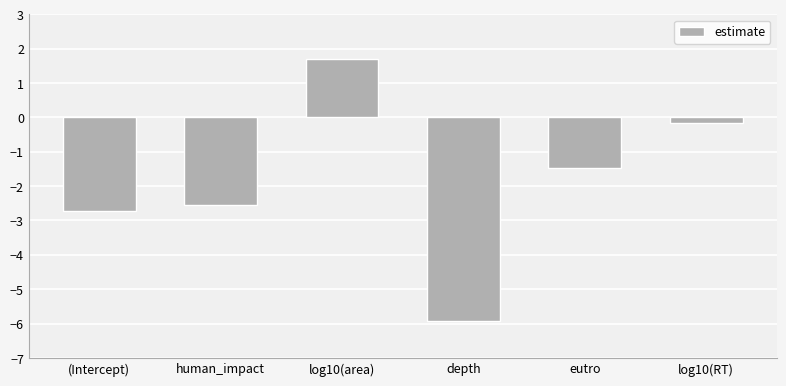

True or false: the data shows -8.3 at depth.

False